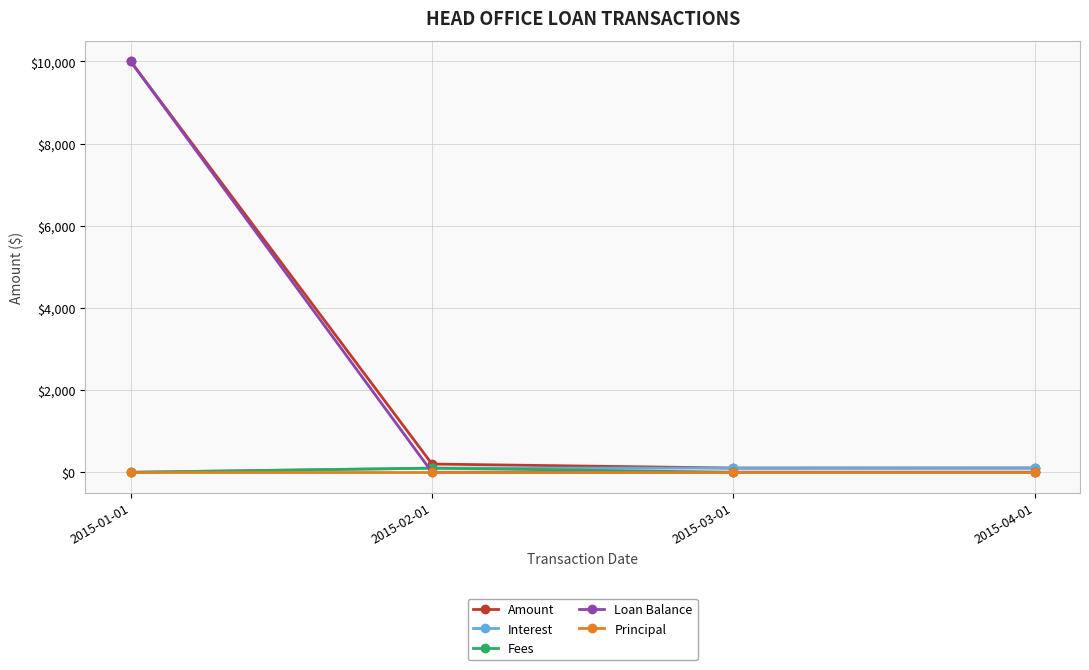

What are all the series names shown in the legend?

Amount, Interest, Fees, Loan Balance, Principal